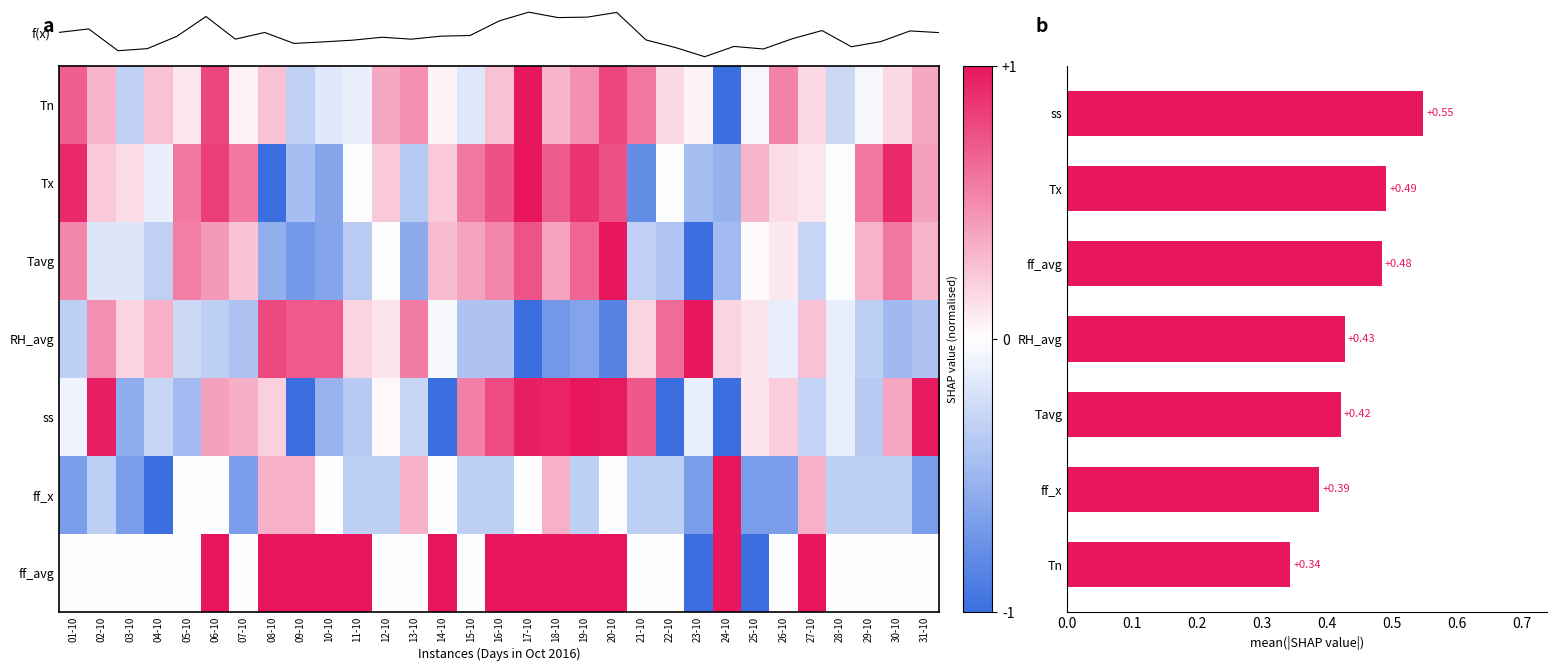

The value of Tavg at 07-10 is 0.3. True or false?

False